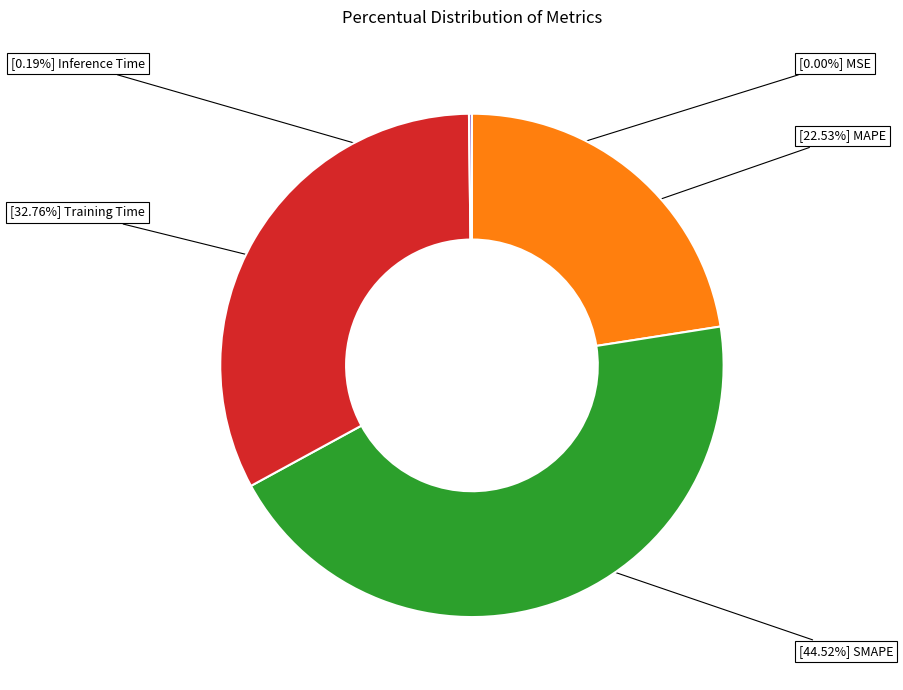

To the nearest percent, what is the difference between the largest and smallest slice percentages?

45%